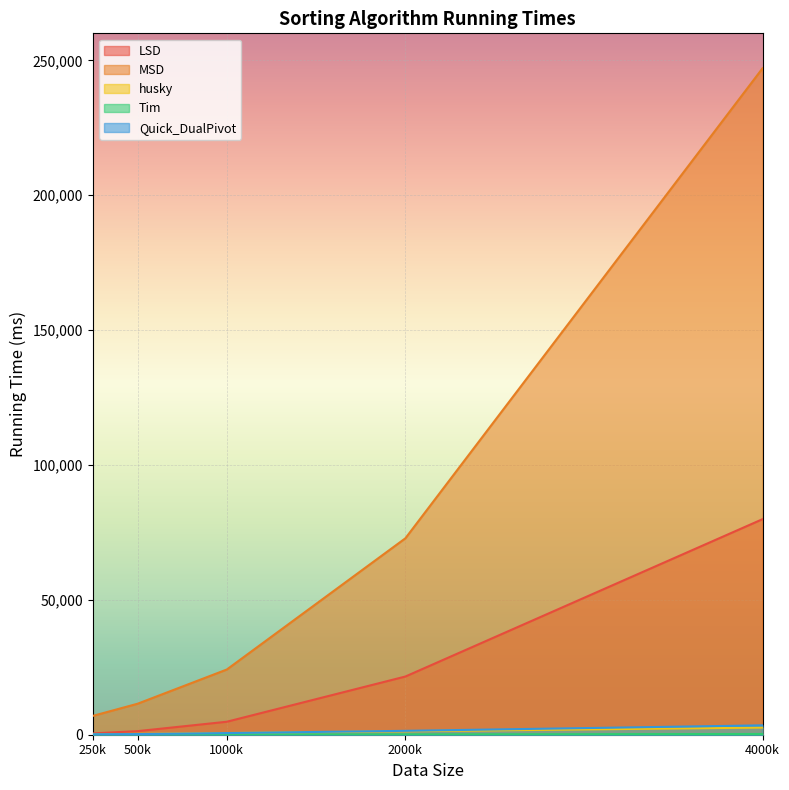

Which series has the largest range (max minus min)?

MSD